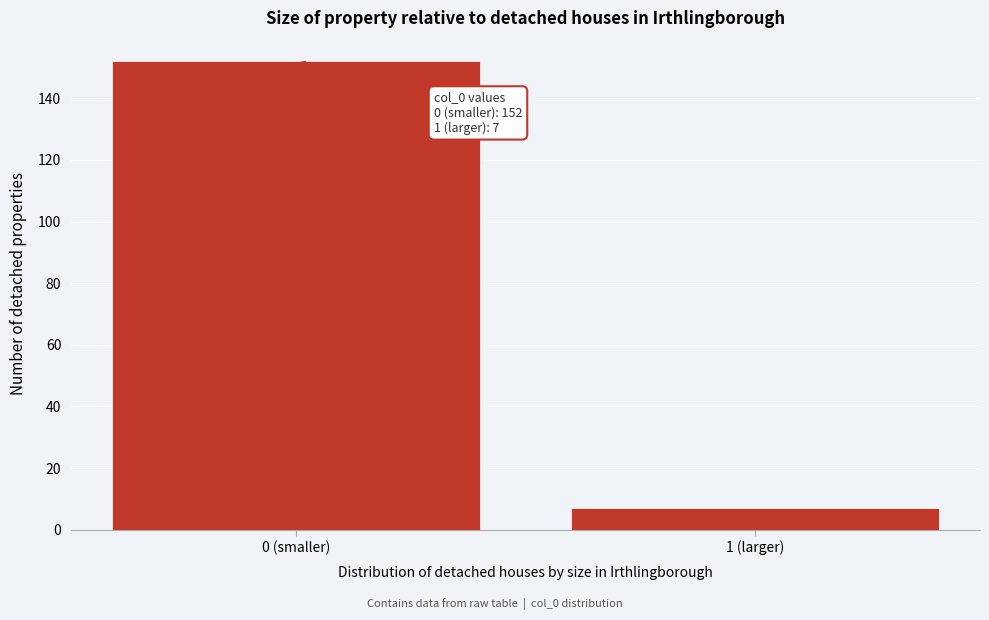

Reading right to left, transcribe all the data shown in this chart.

1 (larger)=7	0 (smaller)=152